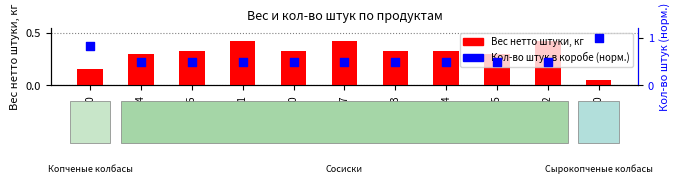

At how many categories does at least one series exceed 0?

11